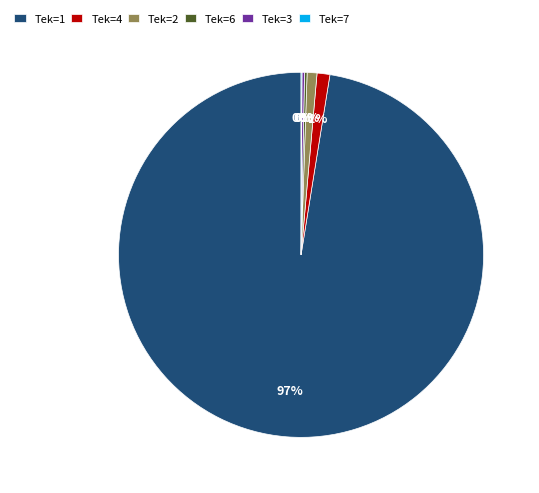

True or false: Tek=2 accounts for 11% of the total.

False